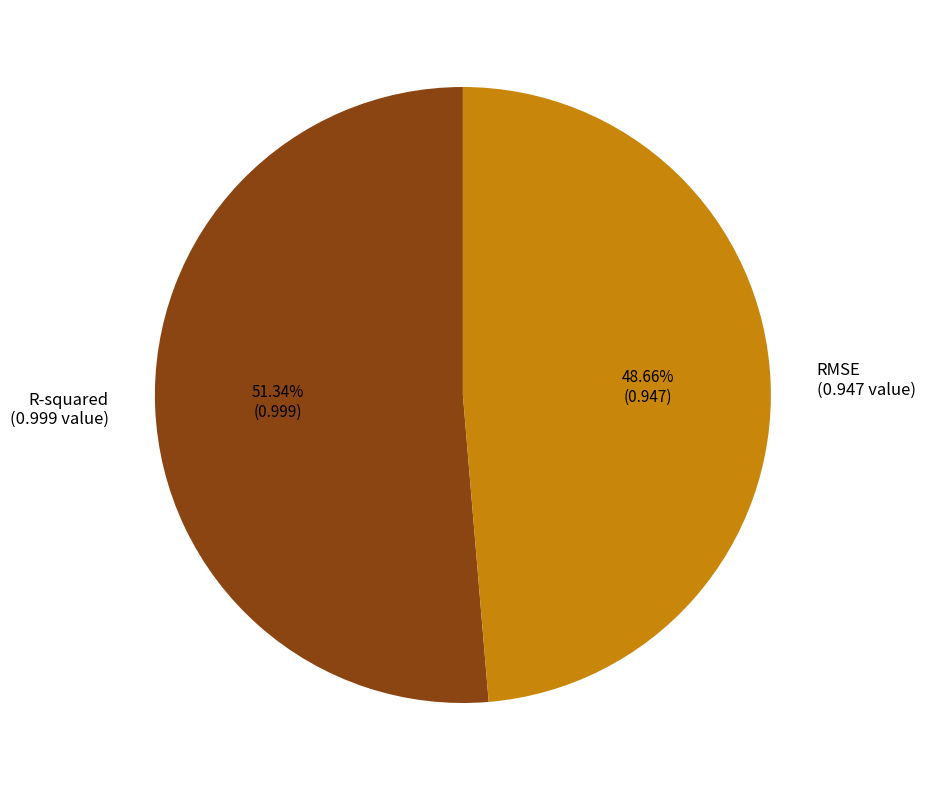

What is the largest slice in the pie chart?

R-squared